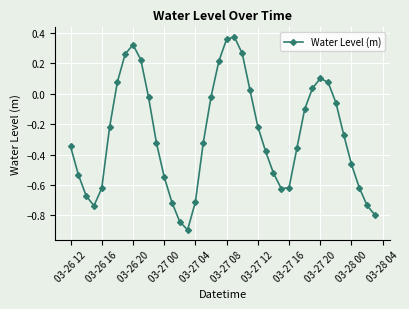

What is the minimum value shown in the chart?

-0.9